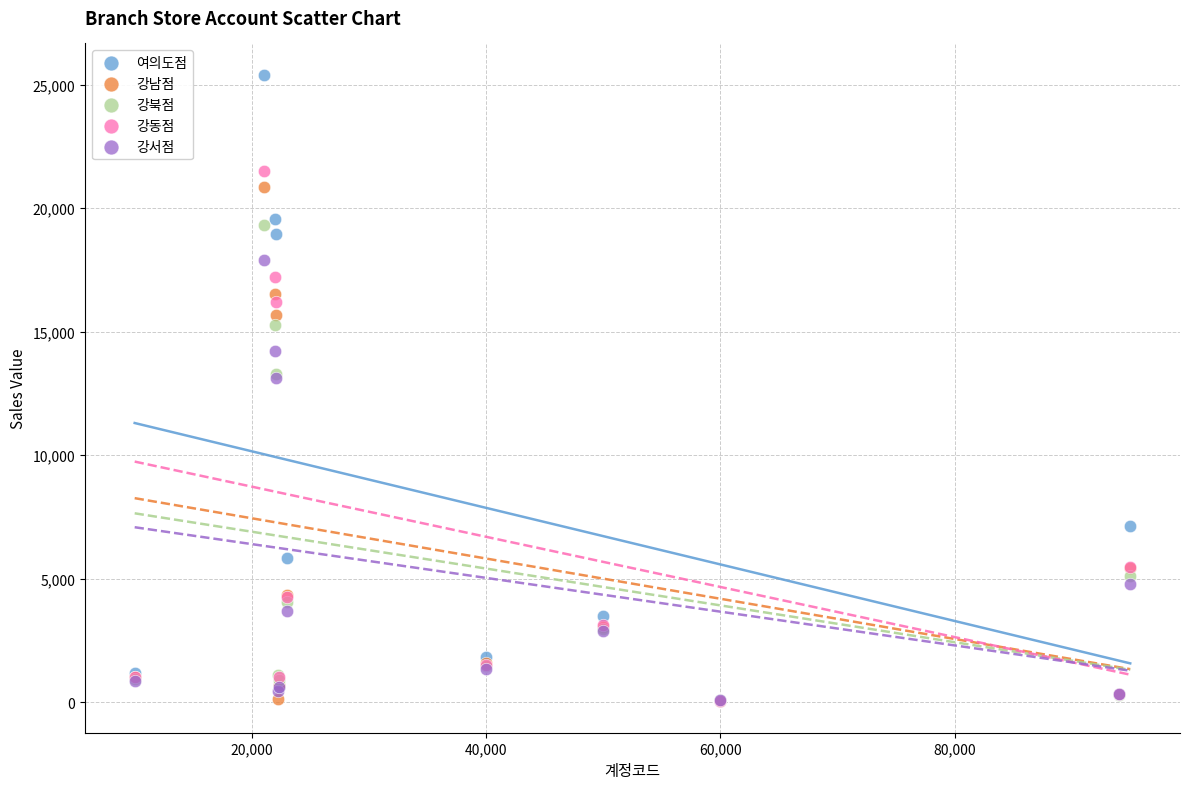

Which series contains the highest Y value?

여의도점